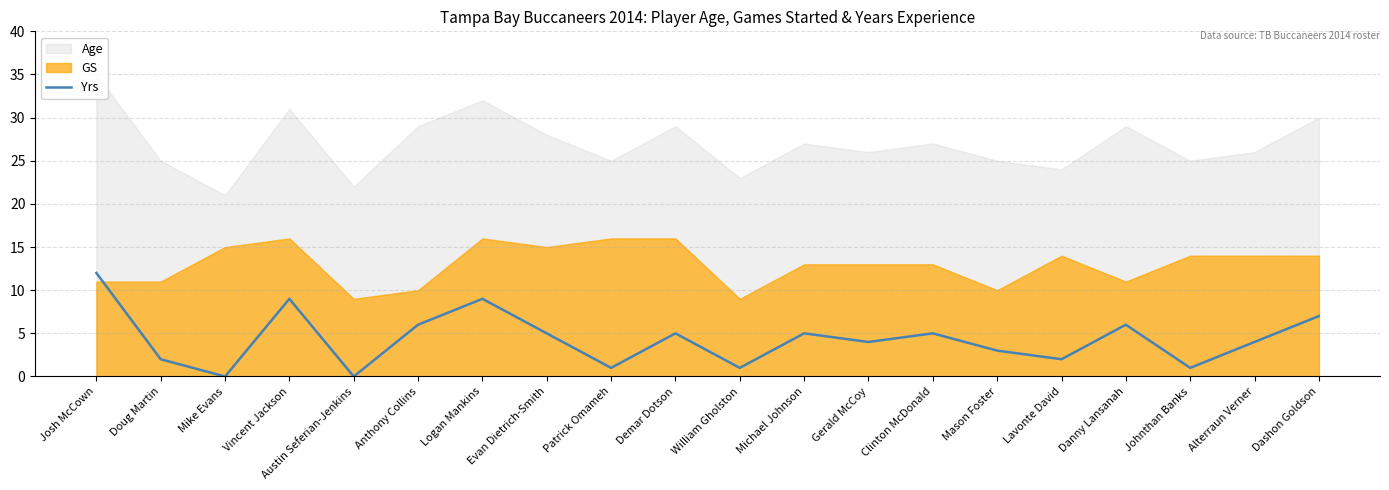

What is the label of the 10th point from the right?

William Gholston